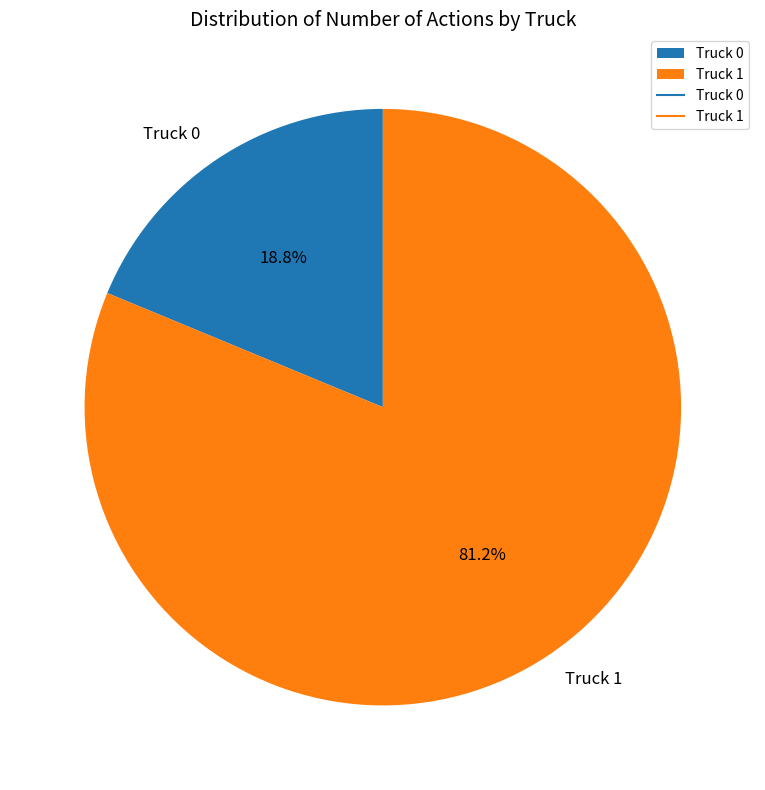

What percentage do Truck 1 and Truck 0 together represent?

100.0%